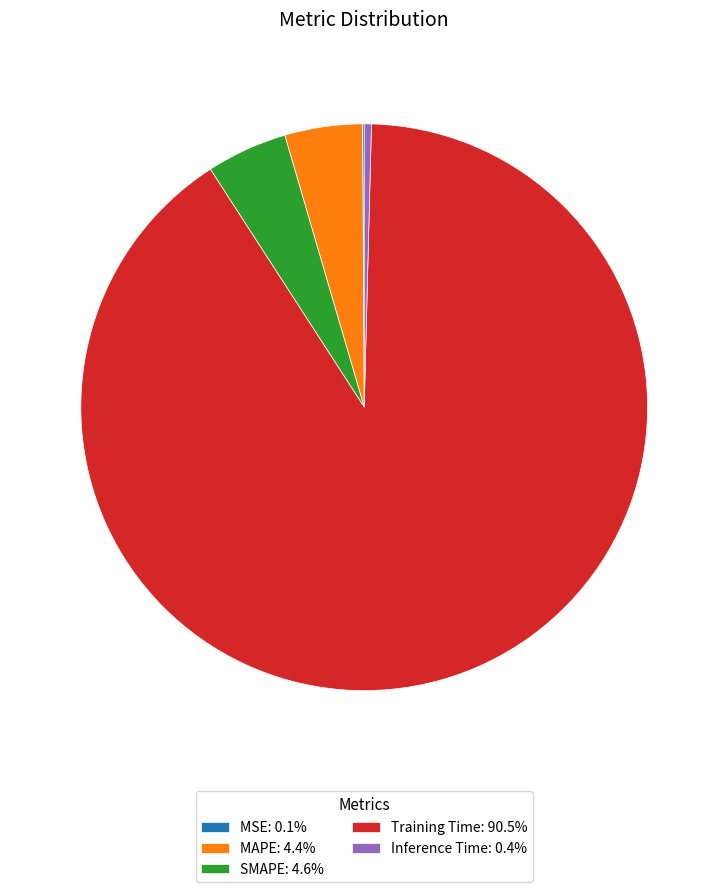

Do Training Time: 90.5% and SMAPE: 4.6% together represent more than half of the pie?

Yes